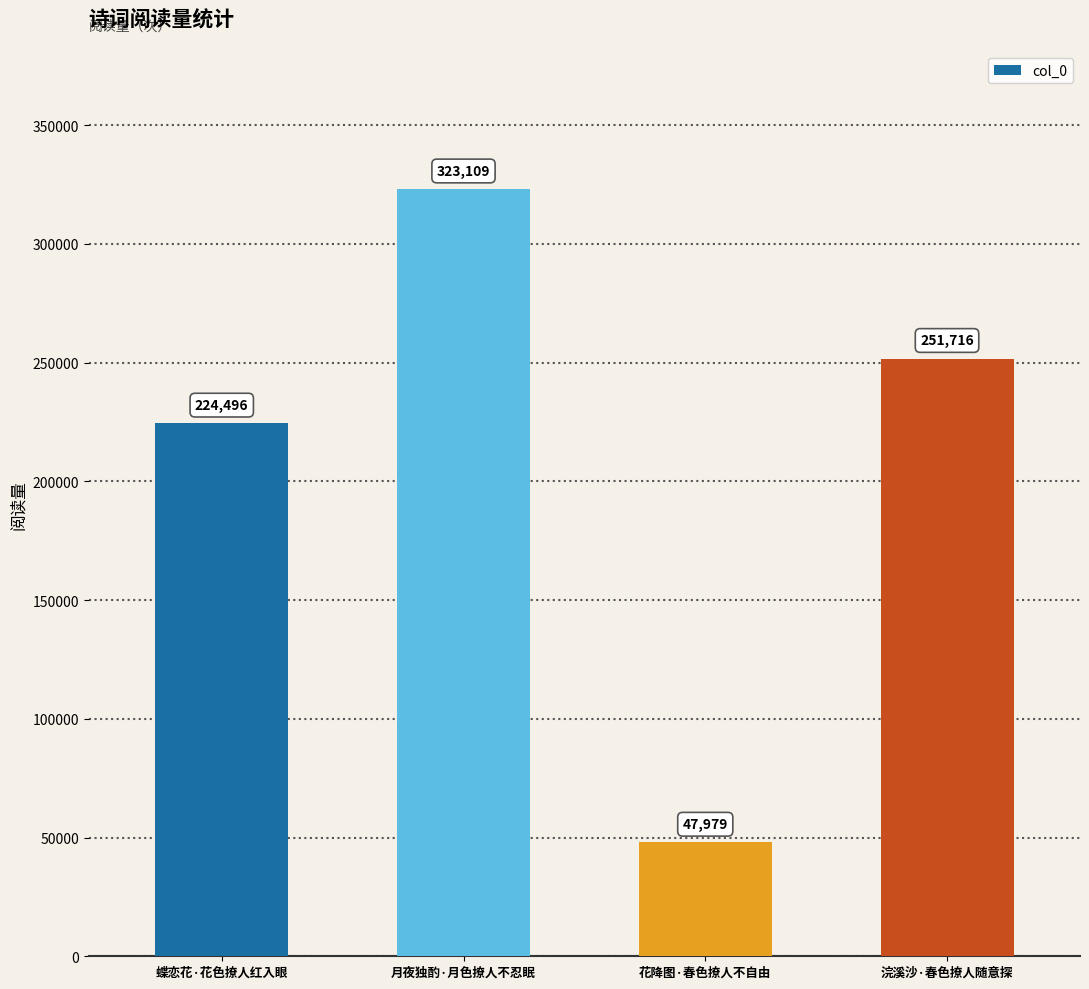

Between 月夜独酌·月色撩人不忍眠 and 浣溪沙·春色撩人随意探, which is larger?

月夜独酌·月色撩人不忍眠